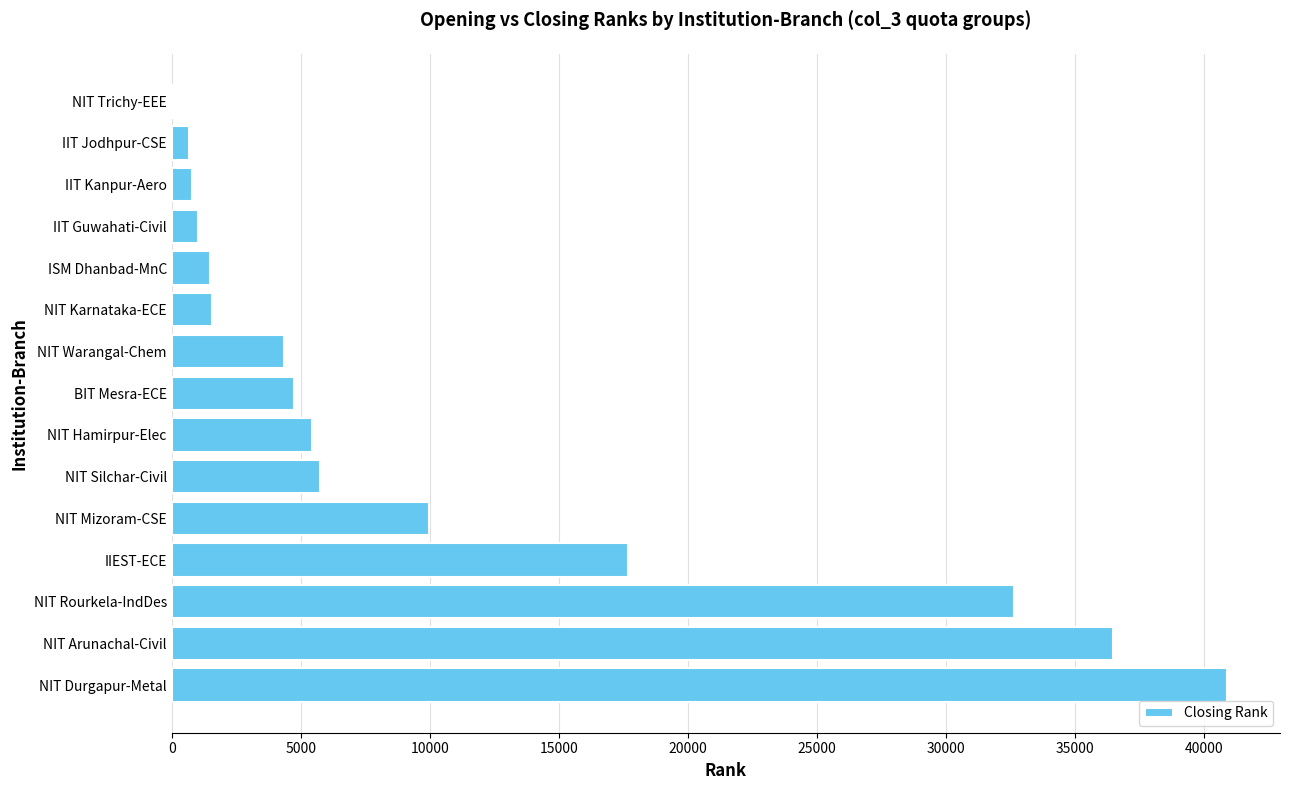

Where is the data nearest to the value 20465?

IIEST-ECE